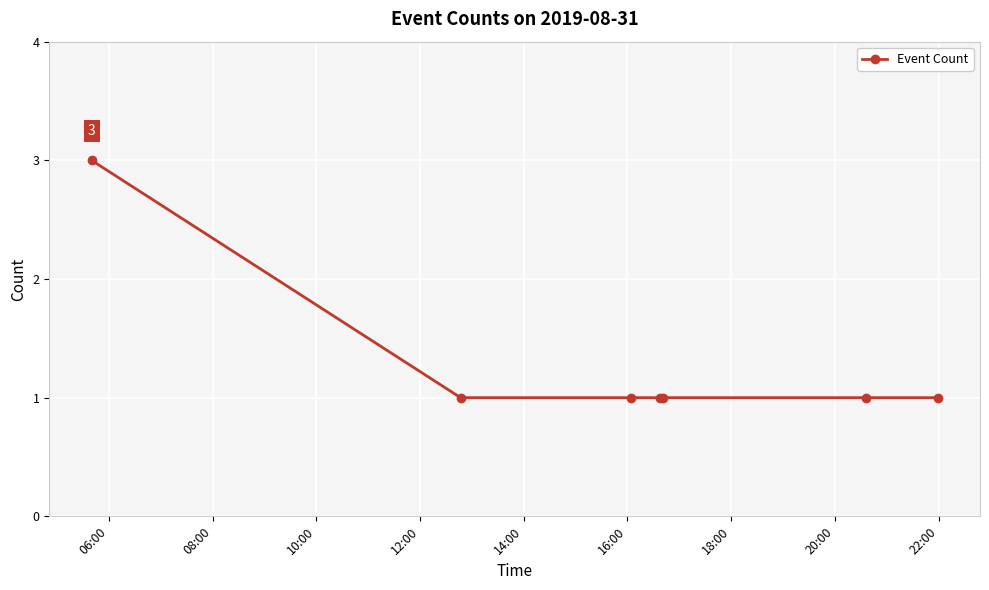

Reading left to right, extract all data points from this chart.

3	1	1	1	1	1	1